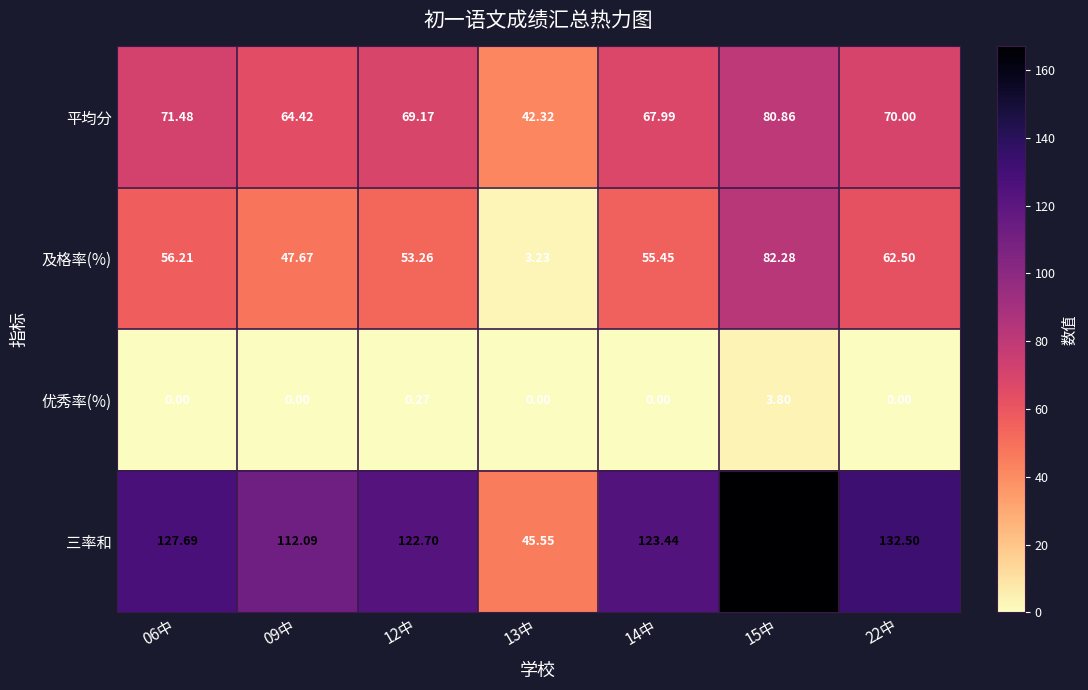

At 22中, list the series in order from smallest to largest.

优秀率(%), 及格率(%), 平均分, 三率和